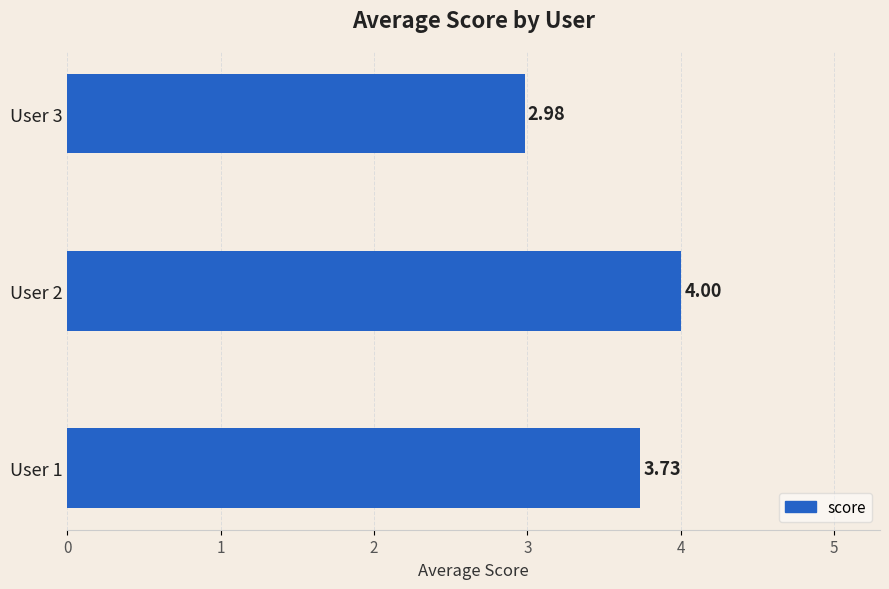

Which label corresponds to the smallest value in the chart?

User 3